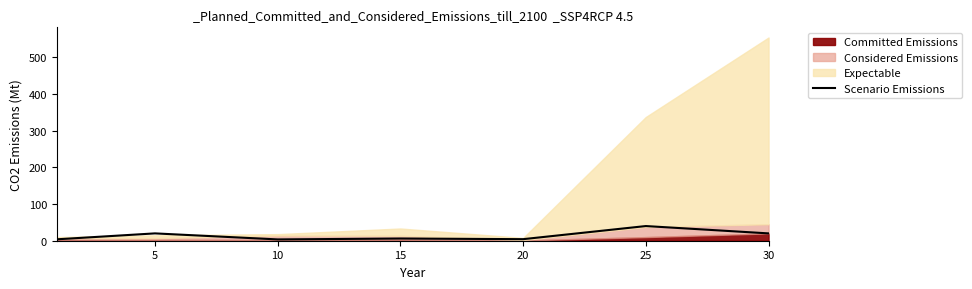

Which category has the highest value in the Scenario Emissions series?

25